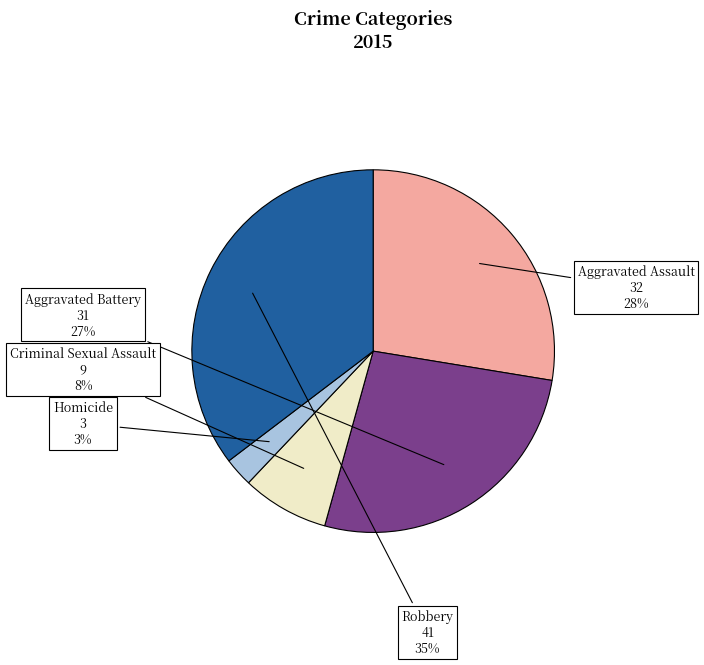

Does any single category account for the majority?

No